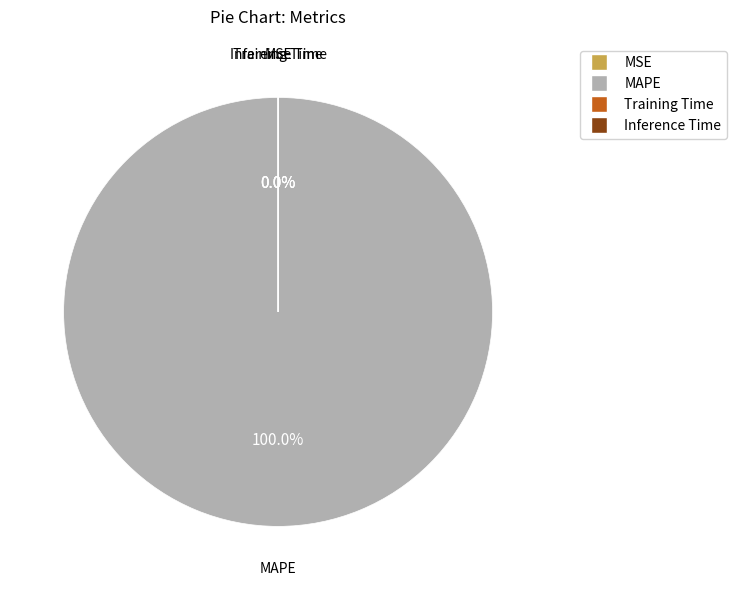

What is the largest slice in the pie chart?

MAPE